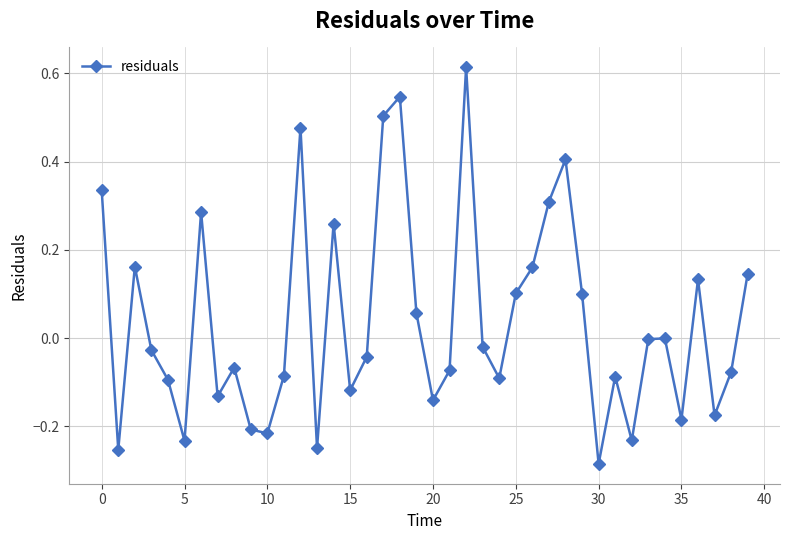

Is this an area chart (filled region under the line)?

No